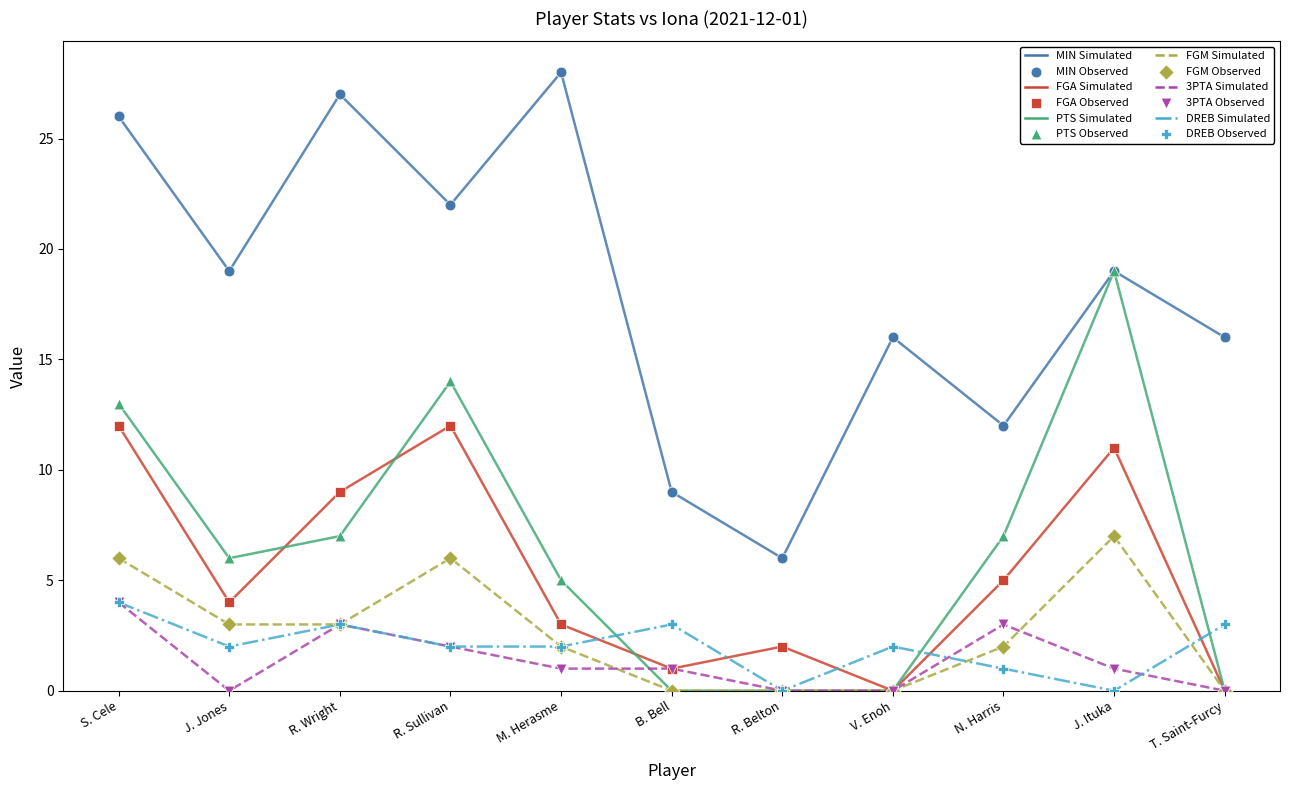

Is this an area chart (filled region under the line)?

No